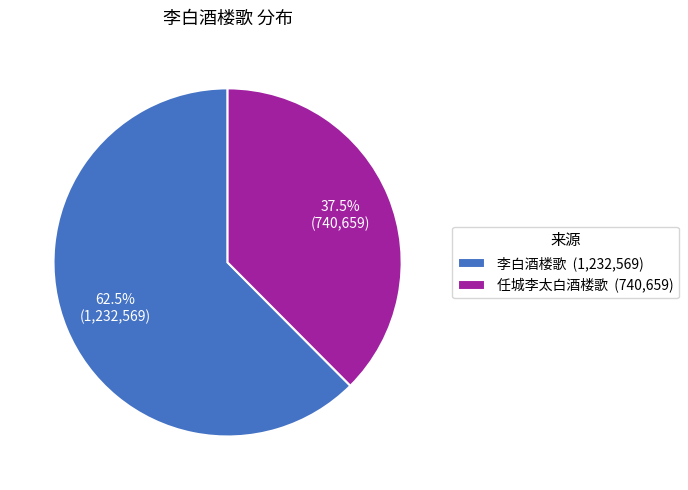

What portion of the pie excludes 李白酒楼歌?

37.5%